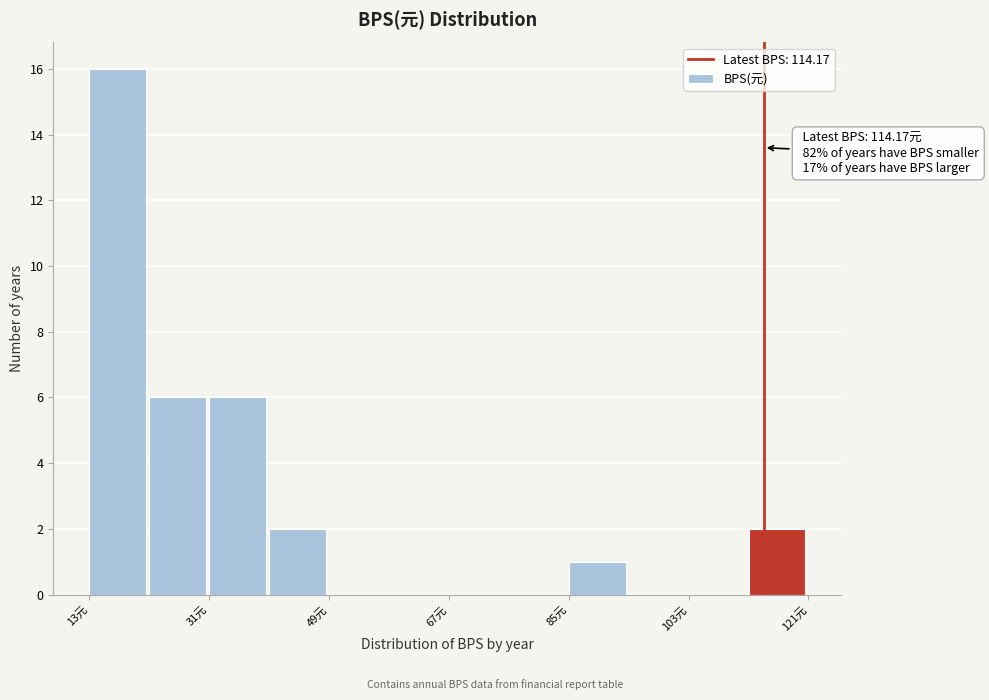

Over which range of the x-axis is the bar tallest?

14 to 22